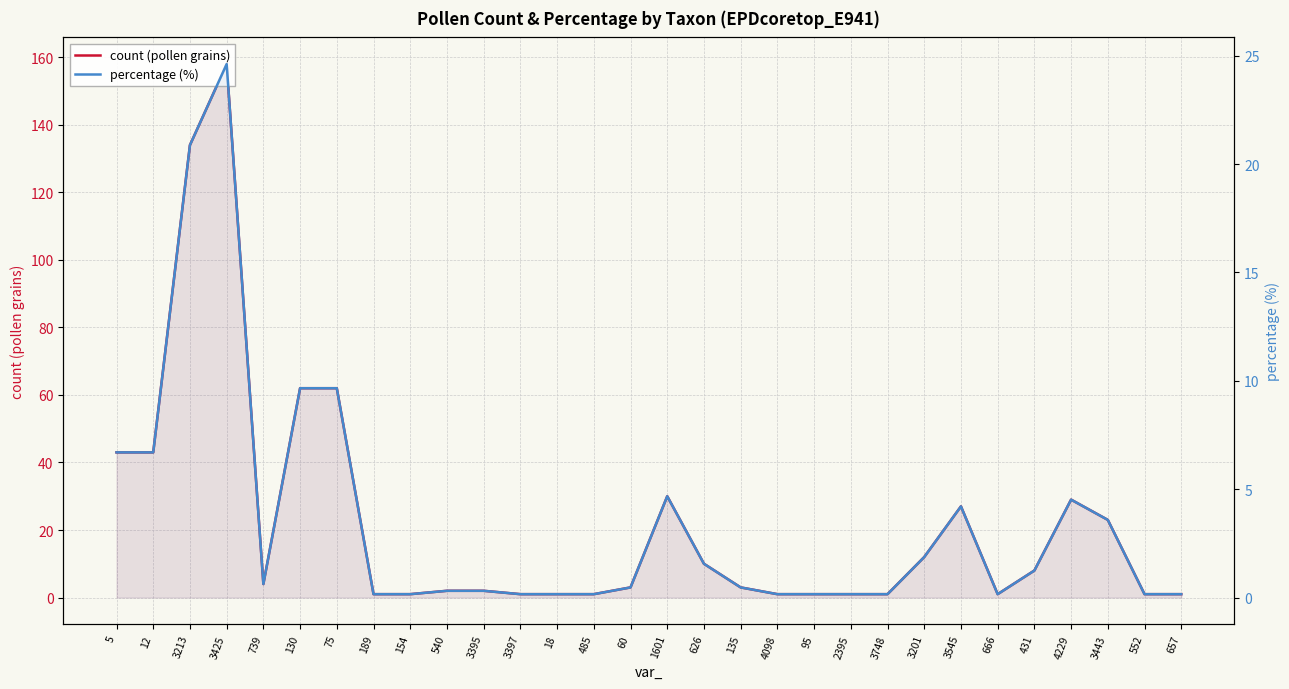

Between 5 and 3397, which is larger?

5